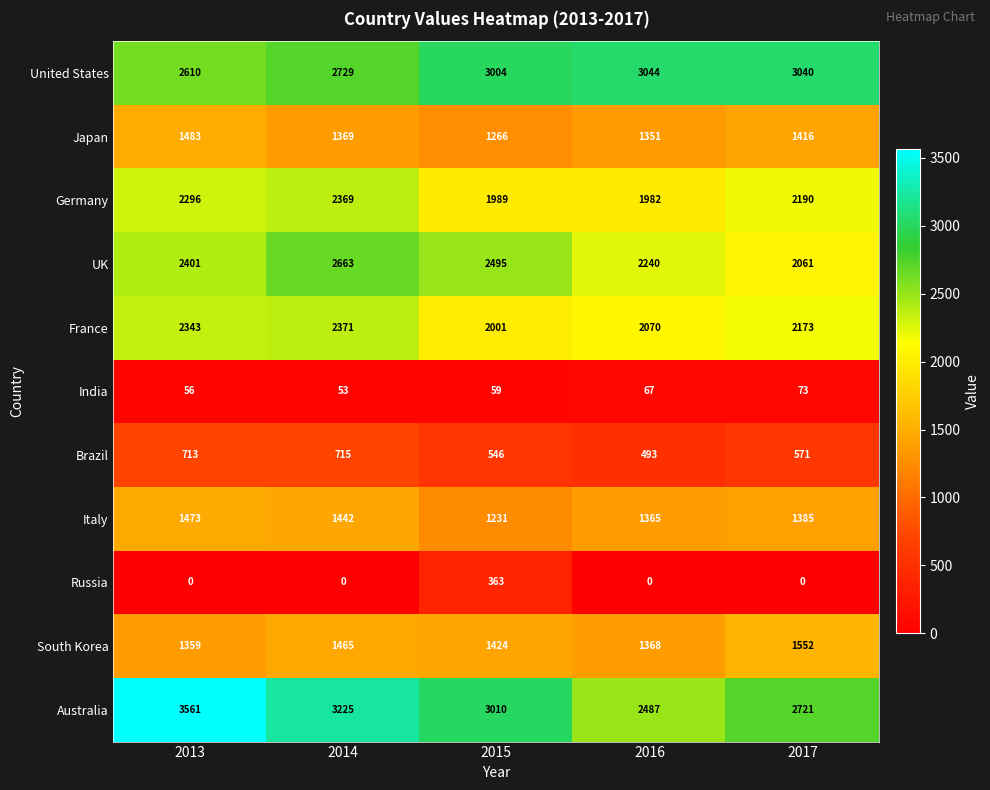

At 2013, list the series in order from largest to smallest.

Australia, United States, UK, France, Germany, Japan, Italy, South Korea, Brazil, India, Russia